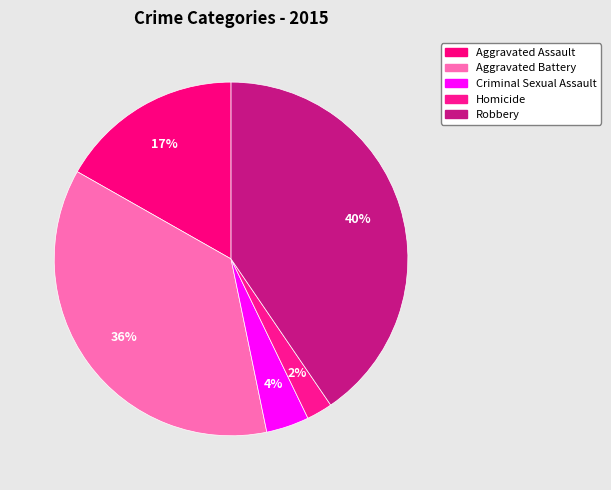

To the nearest percent, what is the average slice percentage?

20%